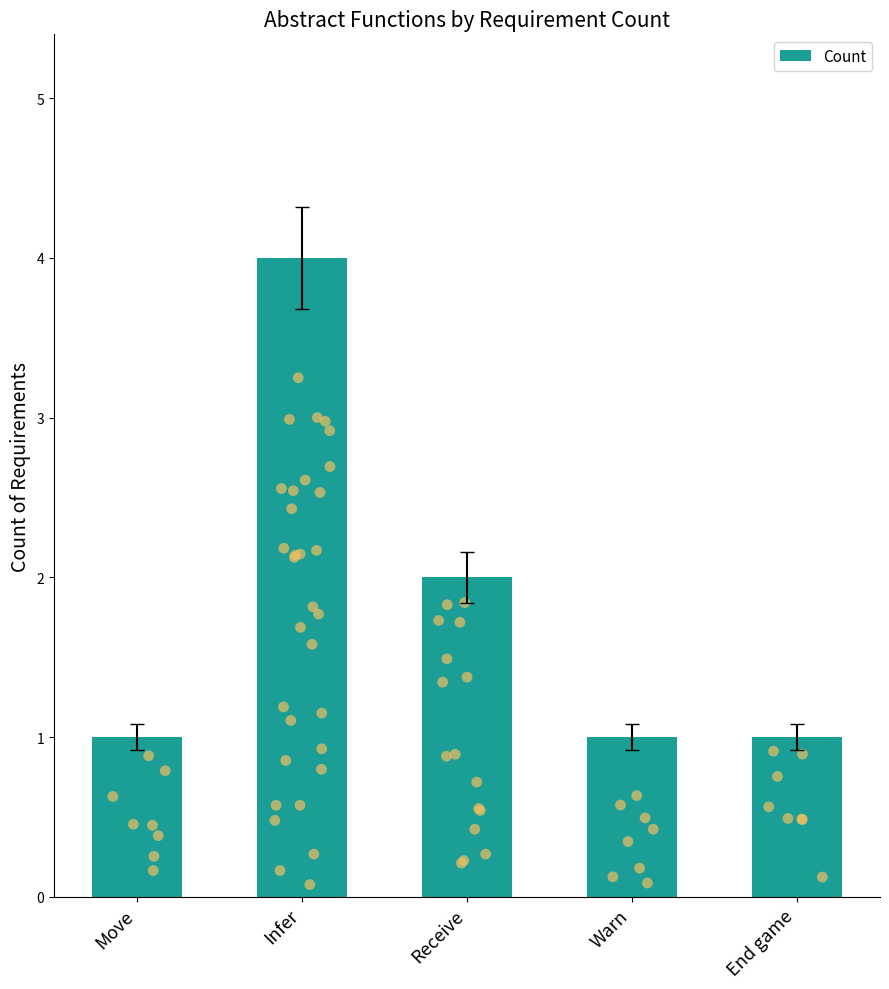

What is the change in value from Move to Receive?

+1